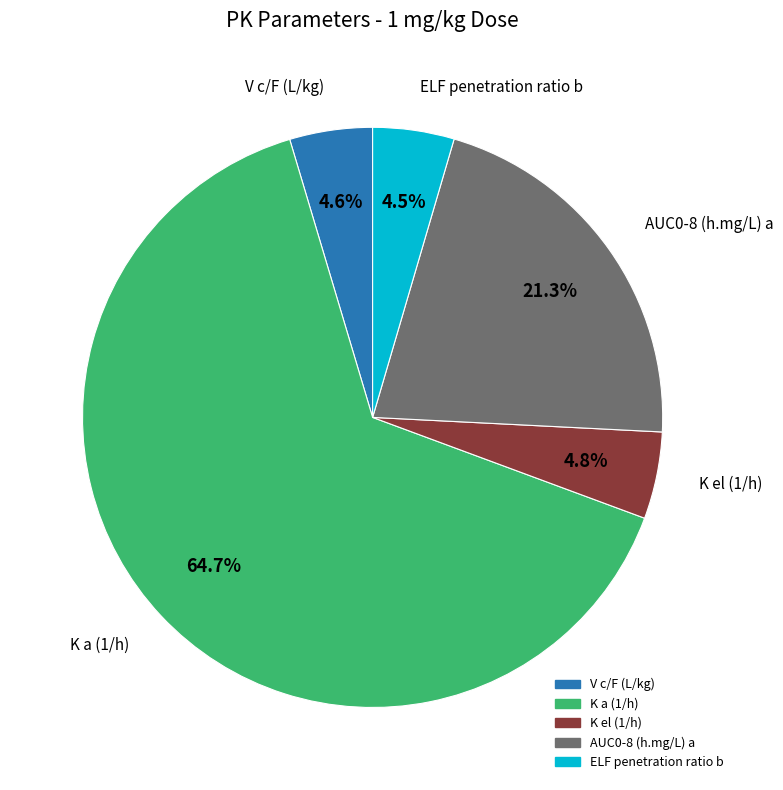

Combined, do K el (1/h) and AUC0-8 (h.mg/L) a account for over 50%?

No